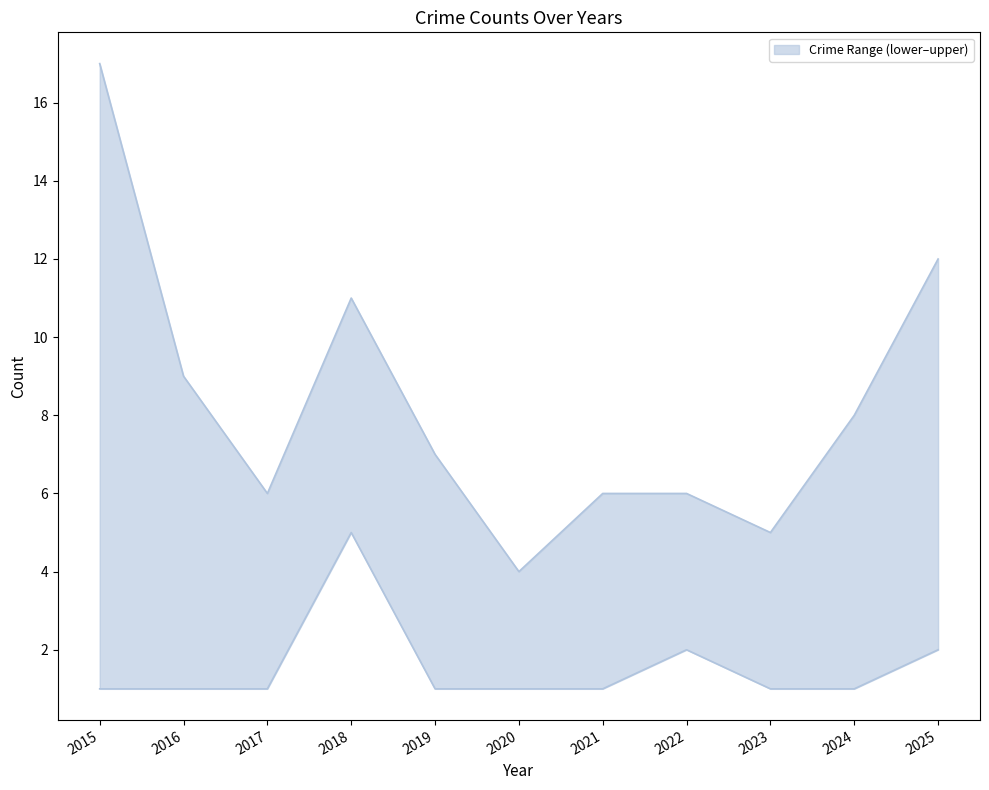

At which category is the sum across all series the highest?

2015